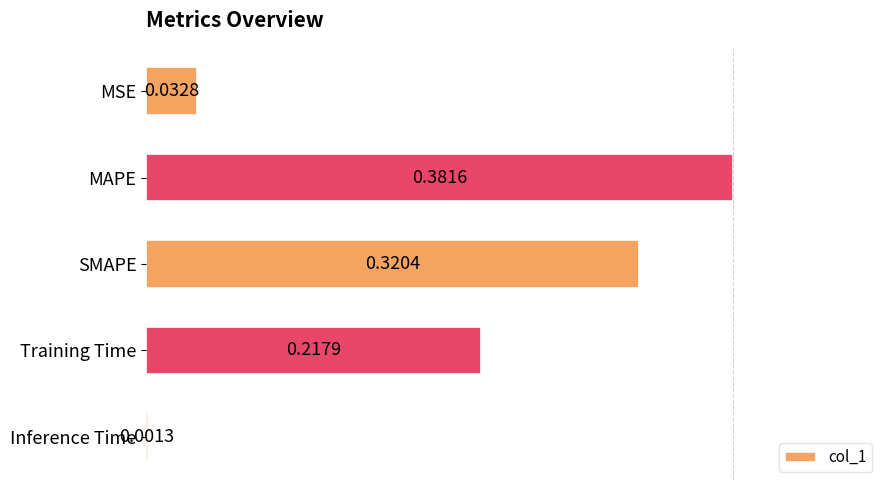

What is the sum of all values?

1.0